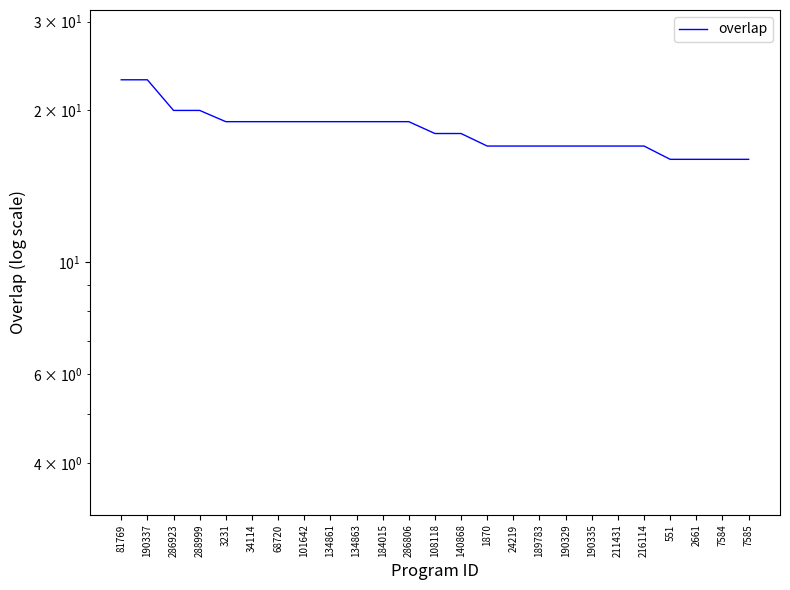

What is the value of the 22nd point from the left?

16